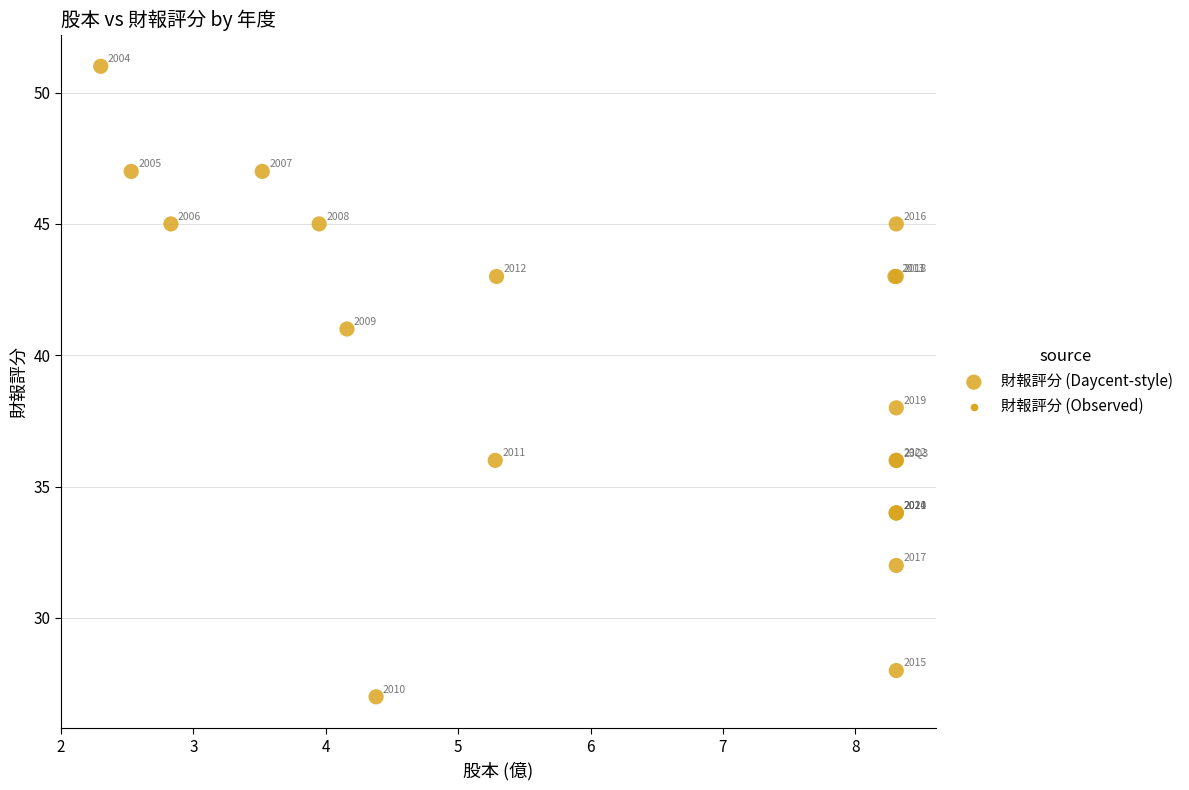

What Y value in the scatter plot is closest to 39?

38